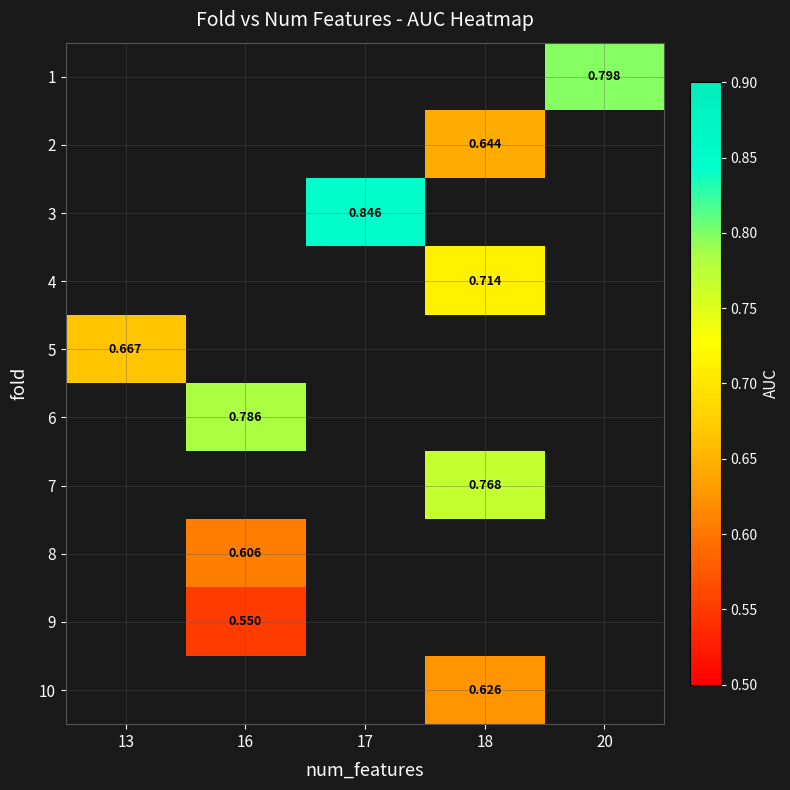

How many categories are shown in the chart?

5